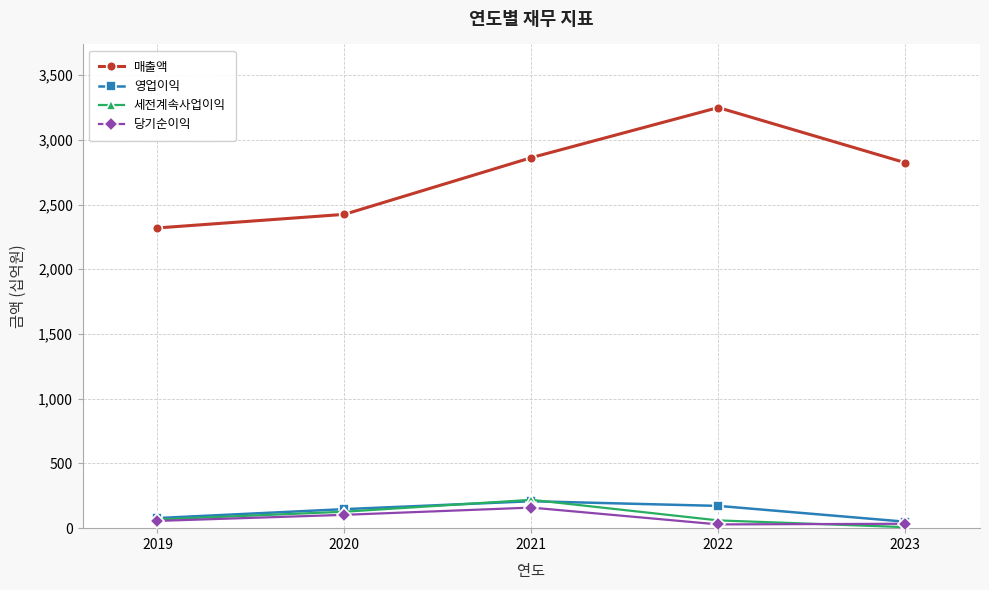

How many lines are shown in the chart?

4